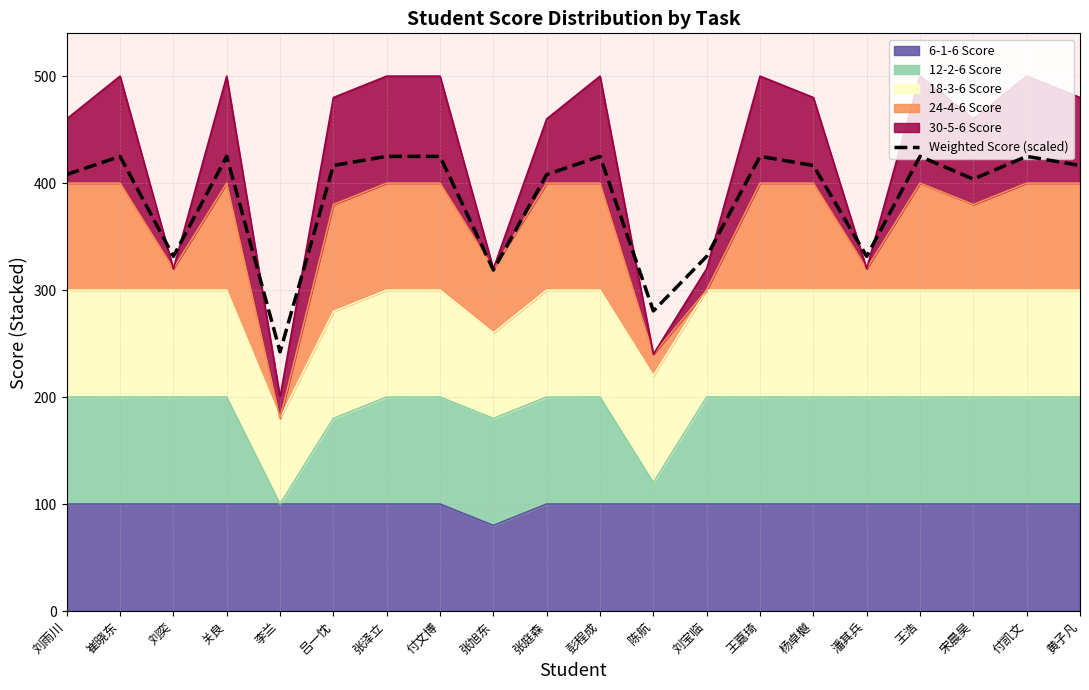

List the labels in order of value, smallest first.

李兰, 陈航, 张旭东, 刘奕, 刘宝临, 潘其兵, 宋晨昊, 刘雨川, 张庭森, 吕一忱, 杨卓樾, 黄子凡, 崔晓东, 关良, 张泽立, 付文博, 彭程成, 王嘉琦, 王浩, 付凯文